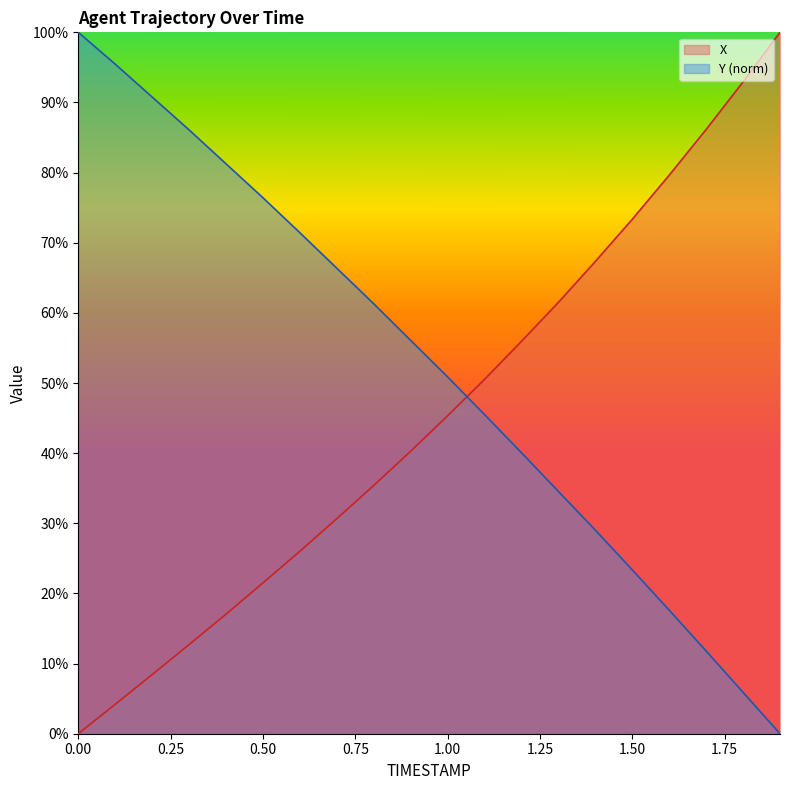

Rank the categories by X value from highest to lowest.

1.9, 1.8, 1.7, 1.6, 1.5, 1.4, 1.3, 1.2, 1.1, 1.0, 0.9, 0.8, 0.7, 0.6, 0.5, 0.4, 0.3, 0.2, 0.1, 0.0